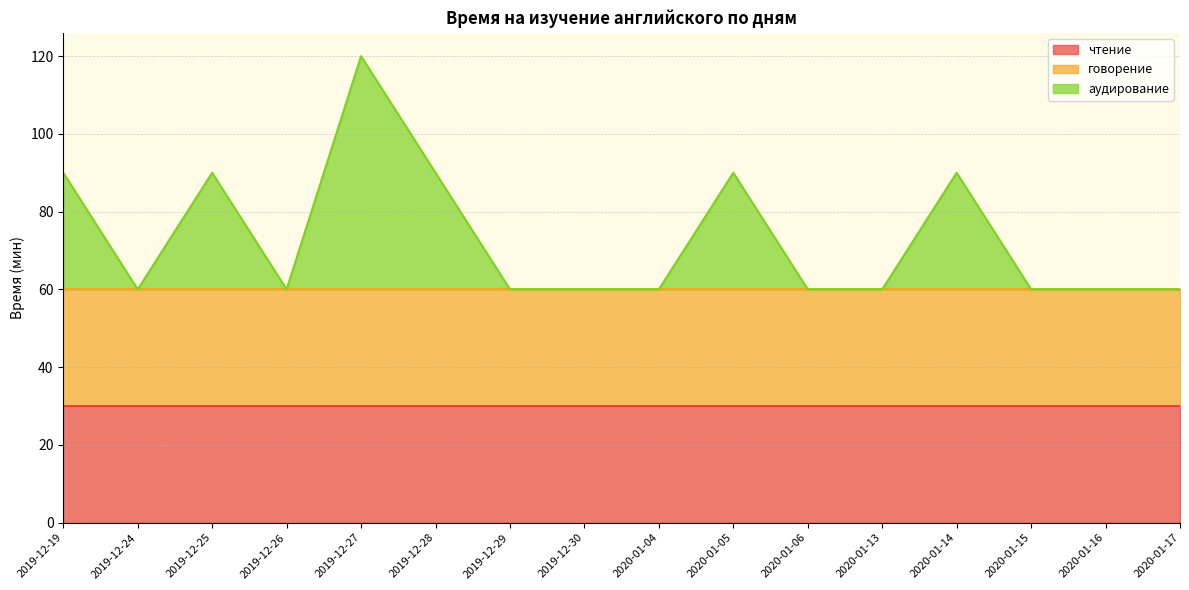

Which category has the highest value across all series?

2019-12-27